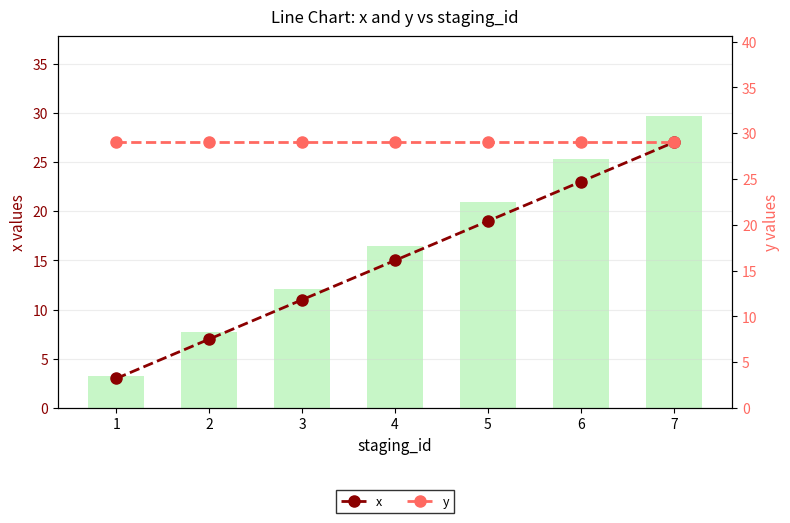

Which series has the largest range (max minus min)?

x